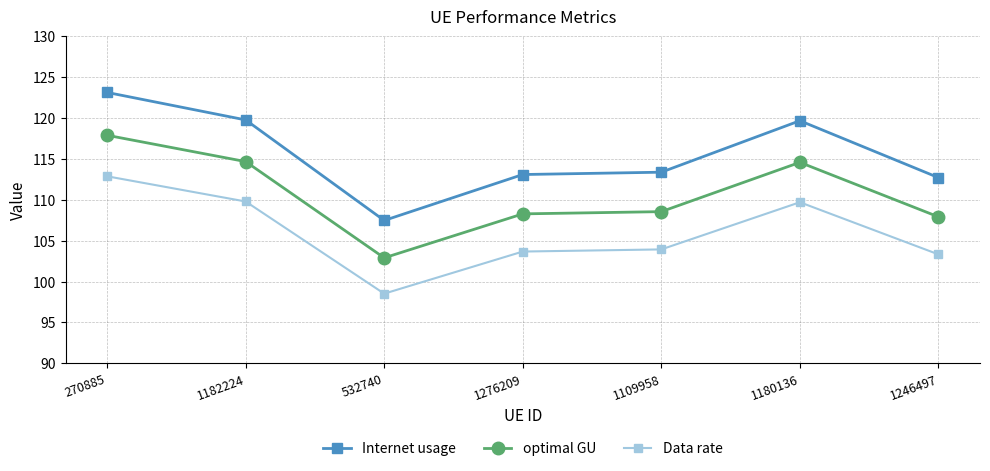

What is the sum of the Data rate values at 1180136 and 270885?

222.6